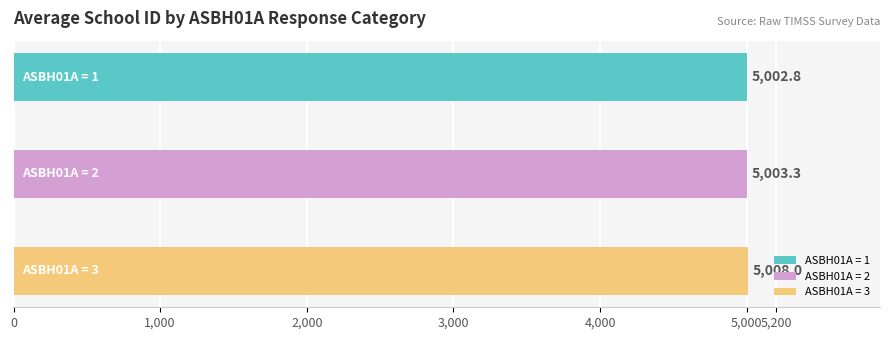

The IDSTUD series shows 68064178 at ASBH01A=2. True or false?

False